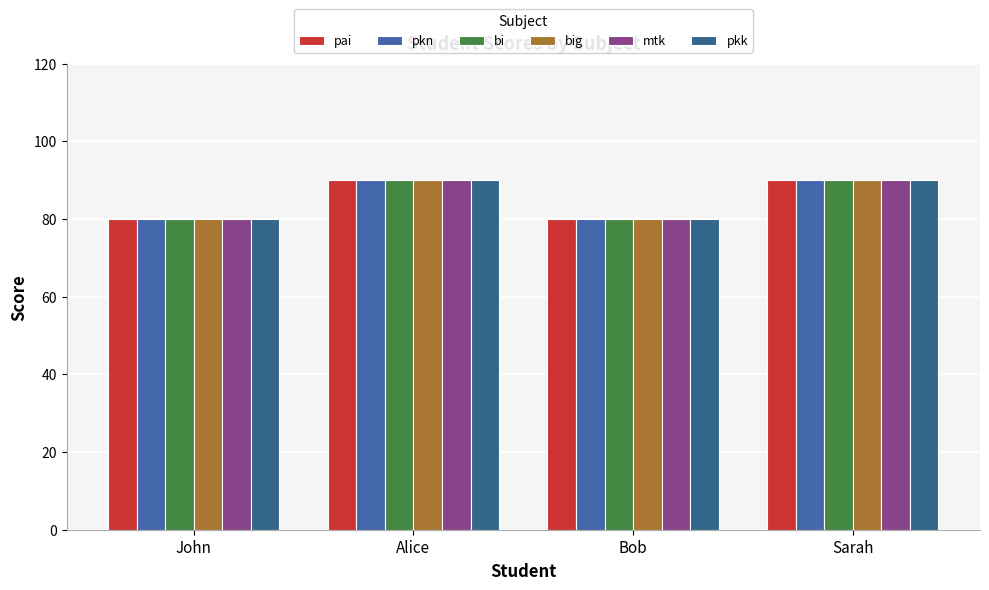

What is the difference between the maximum and minimum values in the pkn series?

10